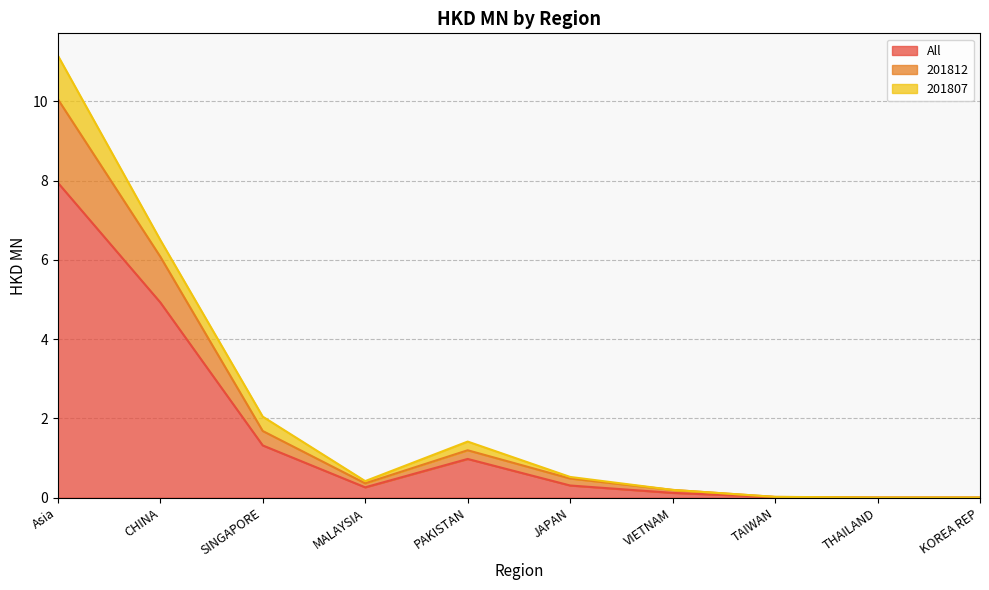

The value of All at JAPAN is 0.3. True or false?

True